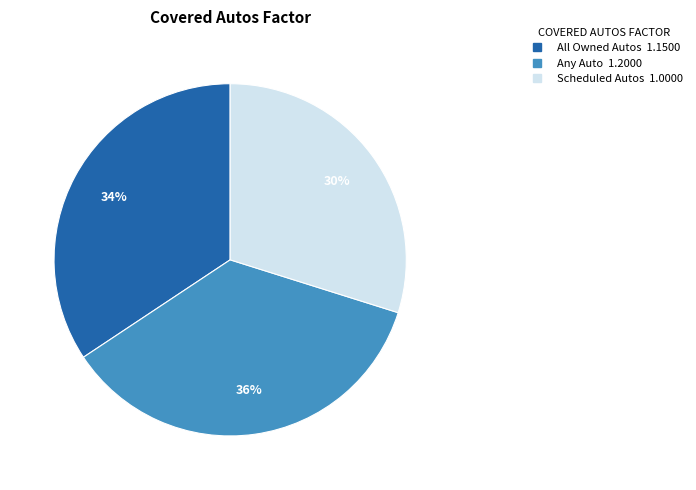

Is there a majority slice in this chart?

No